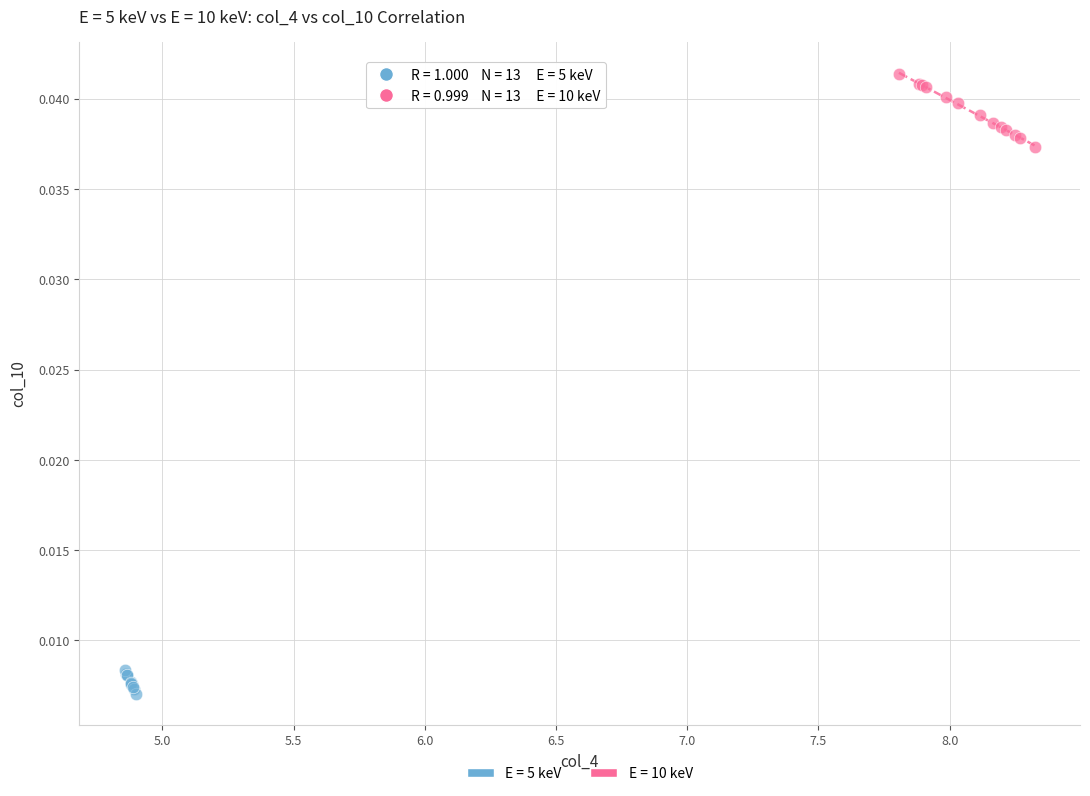

Which series has the widest spread of Y values?

E = 10 keV